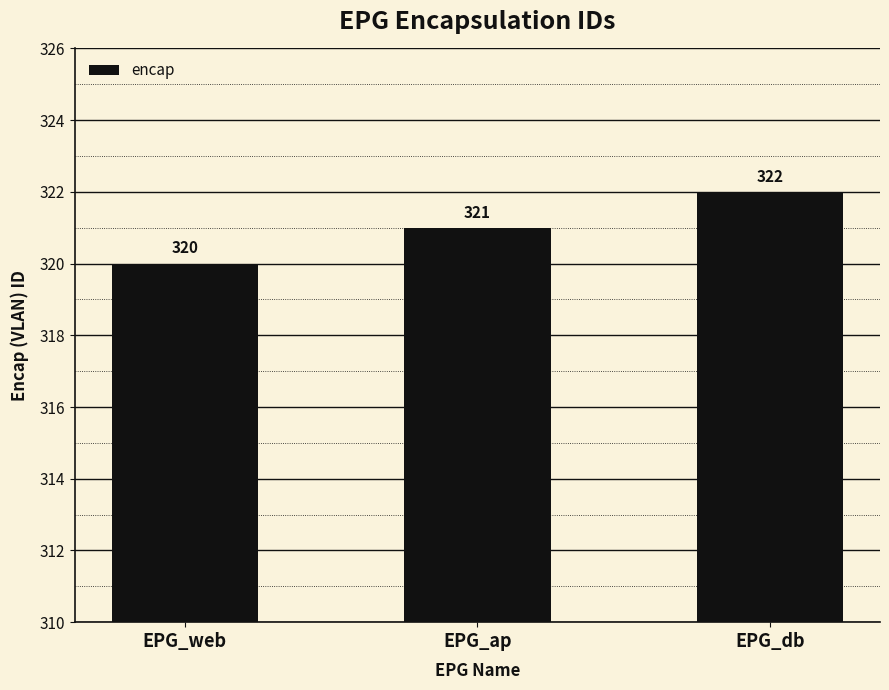

What is the smallest value displayed?

320